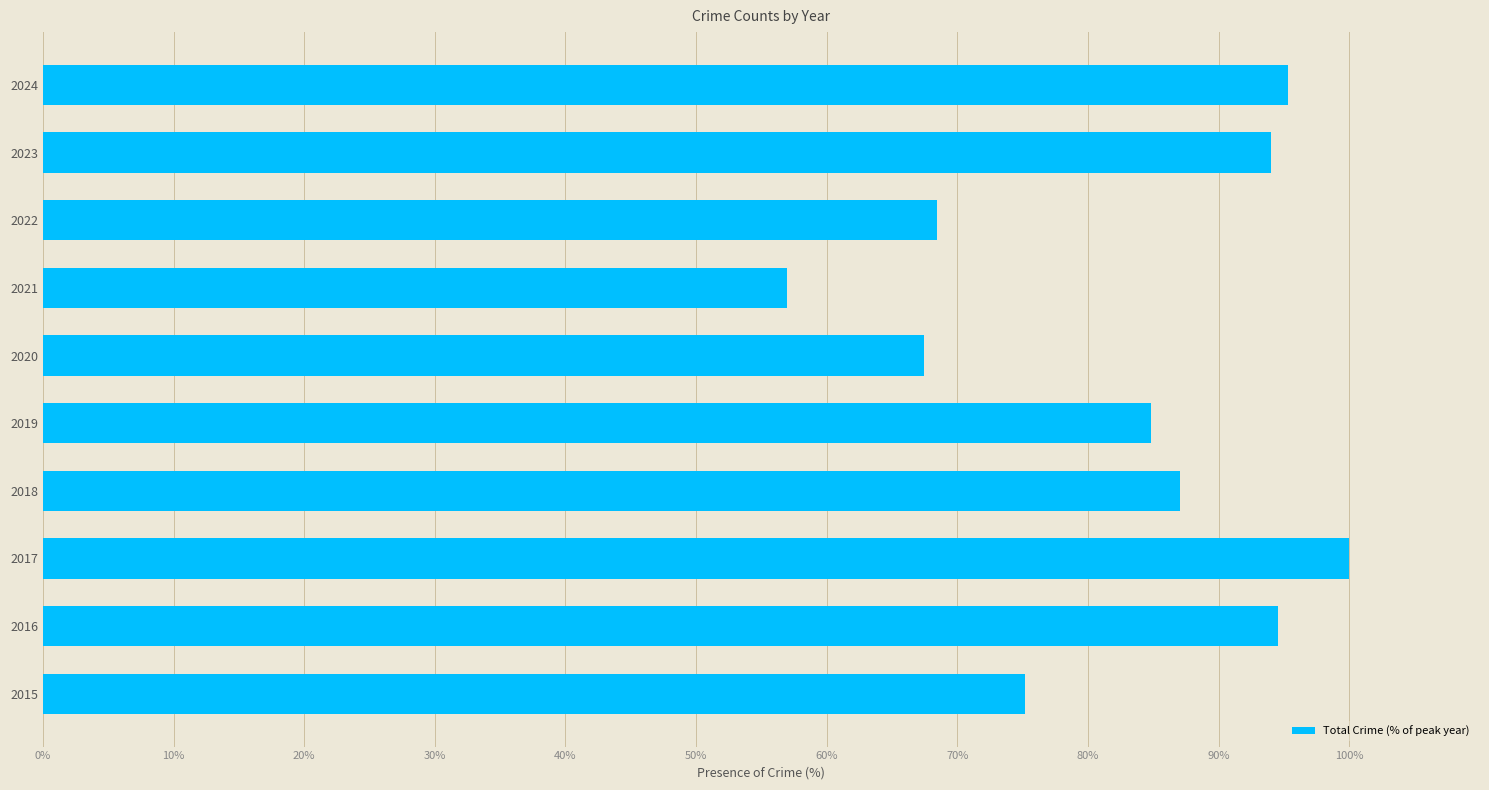

What is the difference between the values at 2020 and 2021?

10.4